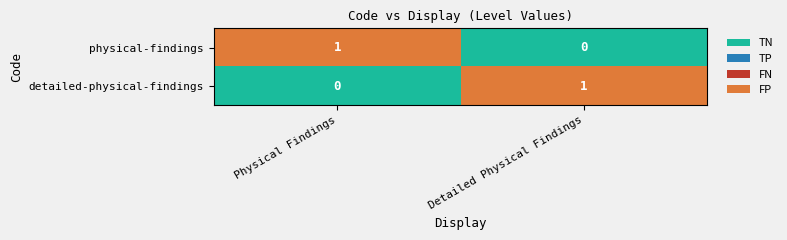

At Physical Findings, list the series in order from smallest to largest.

detailed-physical-findings, physical-findings